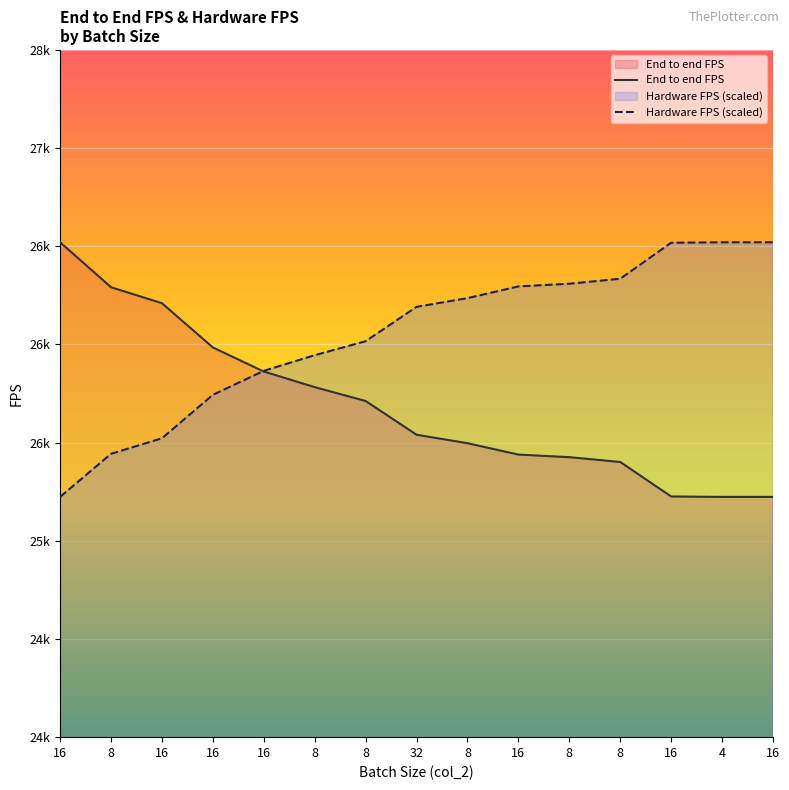

What are all the series names shown in the legend?

End to end FPS, Hardware FPS (scaled)